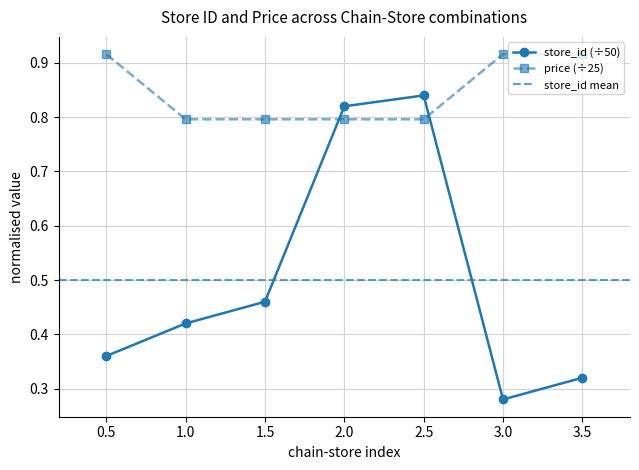

In store_id (÷50), how many points are higher than both neighbors (excluding endpoints)?

1